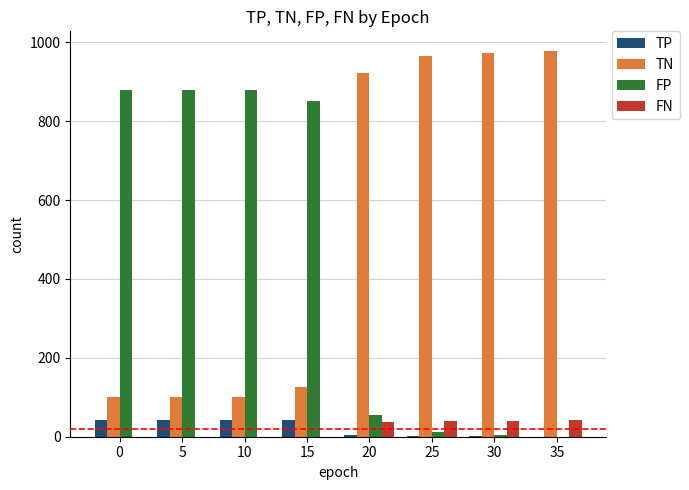

Which series has the largest total across all categories?

TN